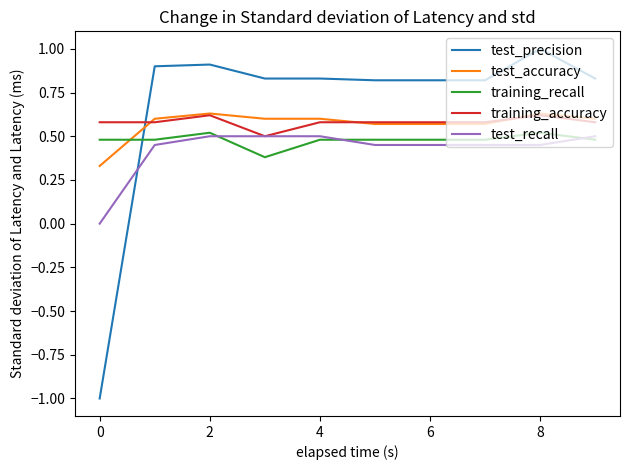

How many lines are shown in the chart?

5